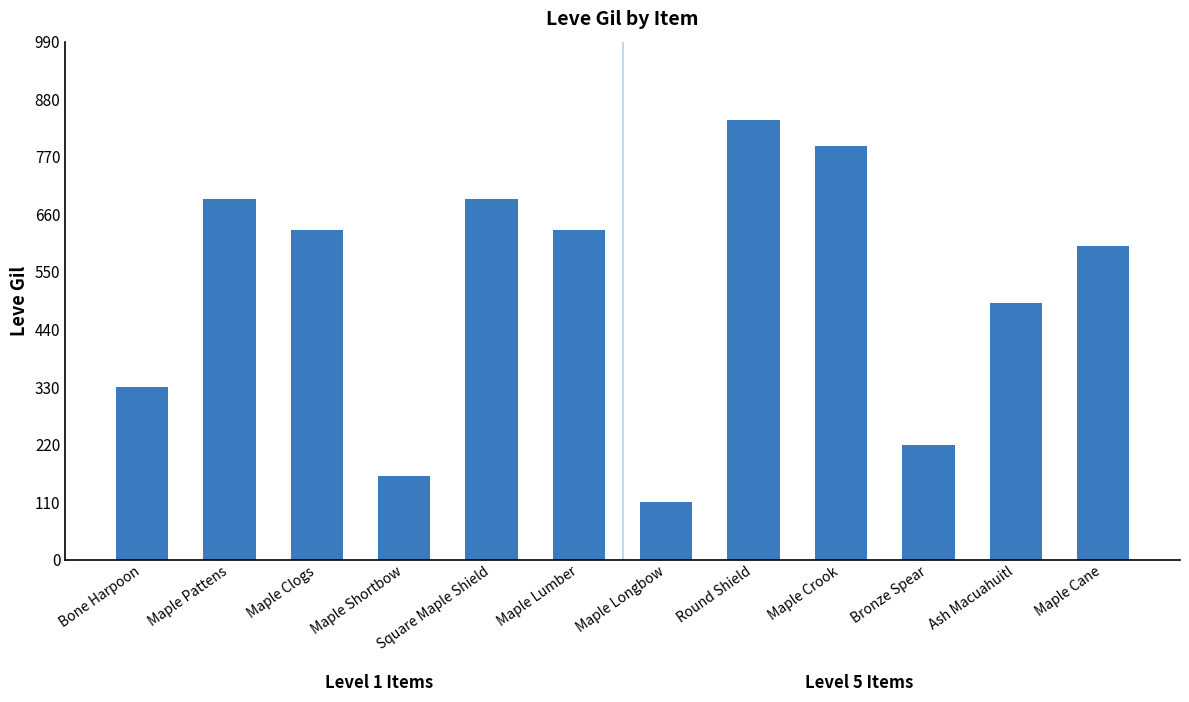

What is the ratio of the value at Square Maple Shield to the value at Maple Crook?

0.9